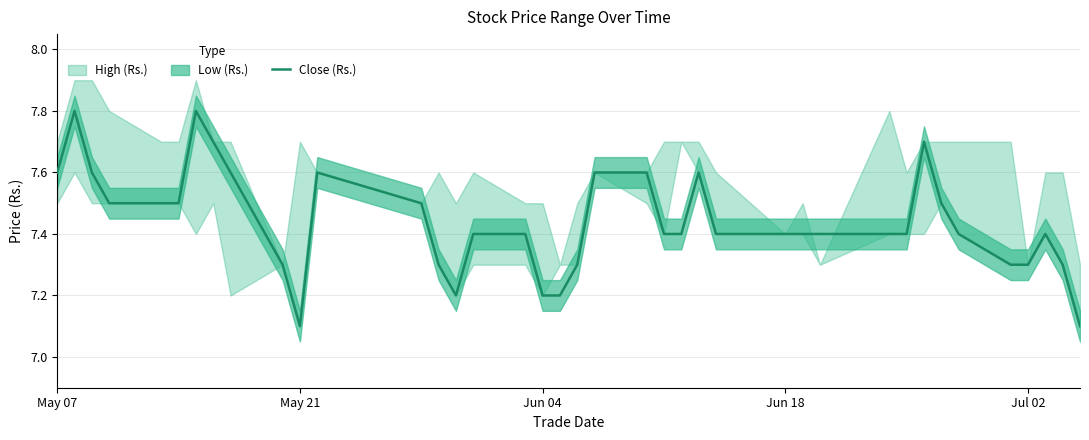

The Close (Rs.) series shows 3.7 at May 21. True or false?

False